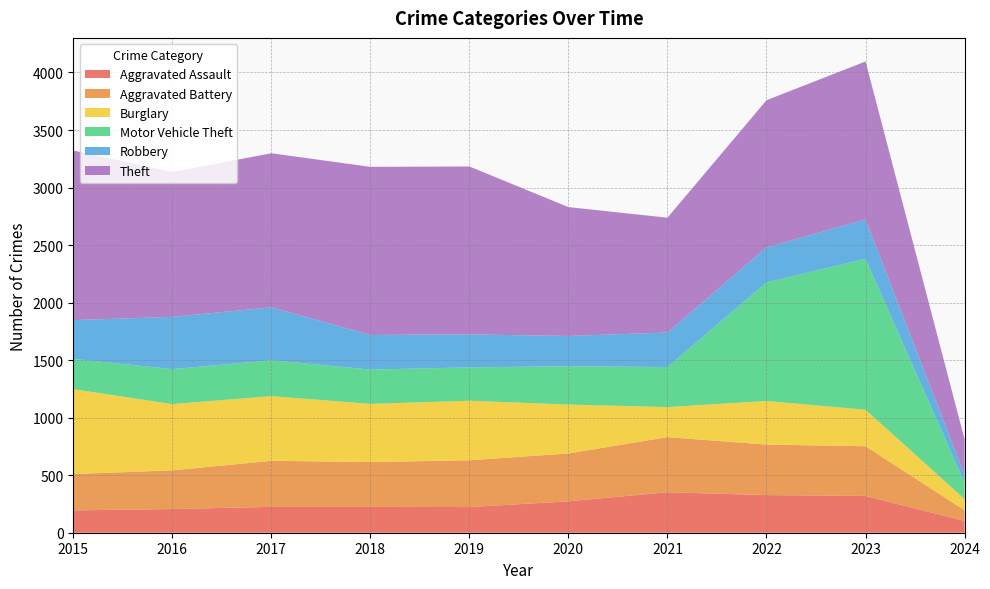

Rank the series at 2019 from highest to lowest value.

Theft, Burglary, Aggravated Battery, Motor Vehicle Theft, Robbery, Aggravated Assault